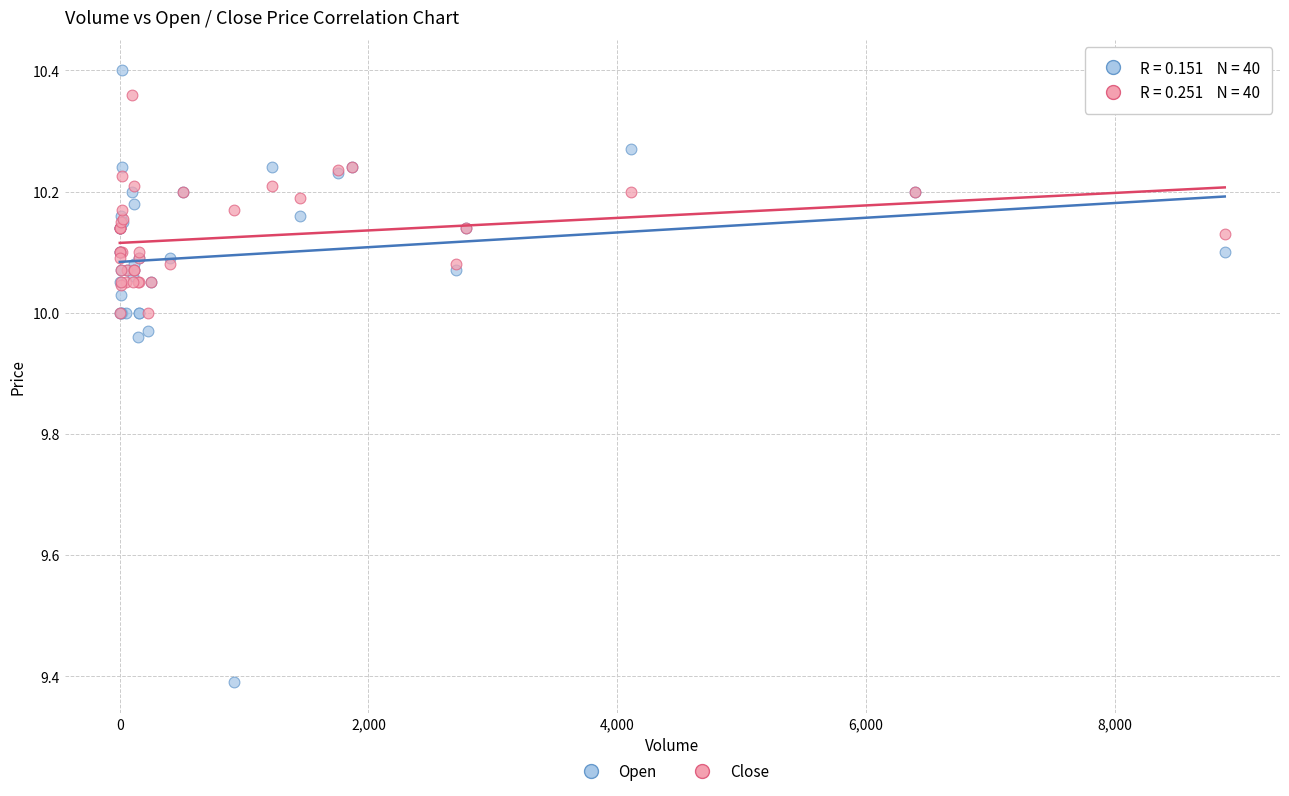

Across all series, what Y value is closest to 9?

9.4